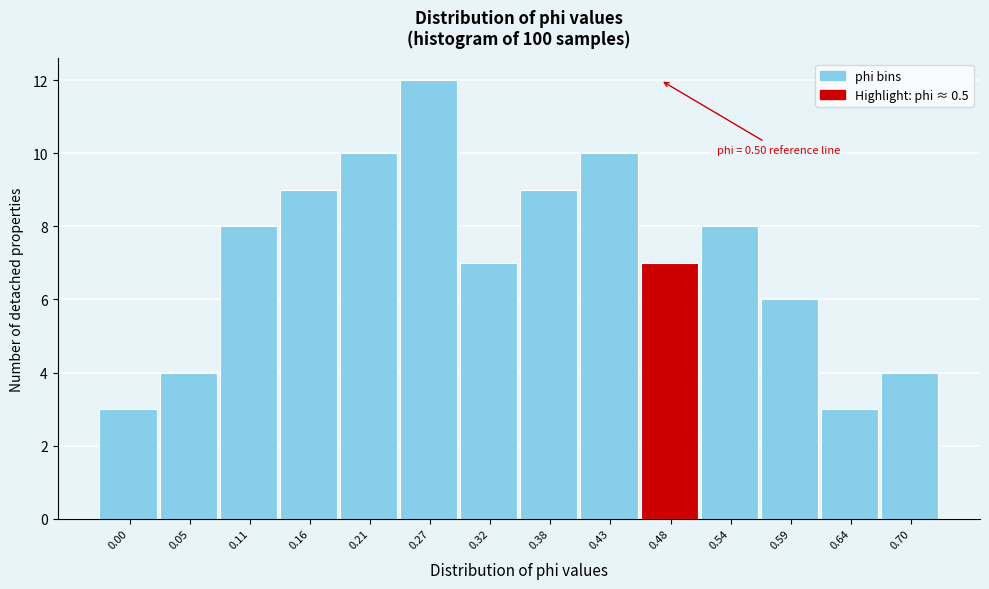

Reading left to right, what are all the values shown in this chart?

3	4	8	9	10	12	7	9	10	7	8	6	3	4